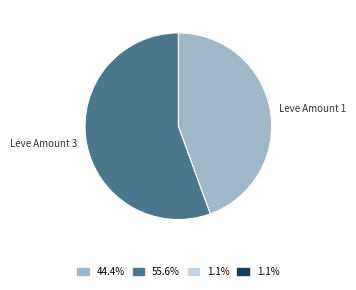

Is there a majority slice in this chart?

Yes